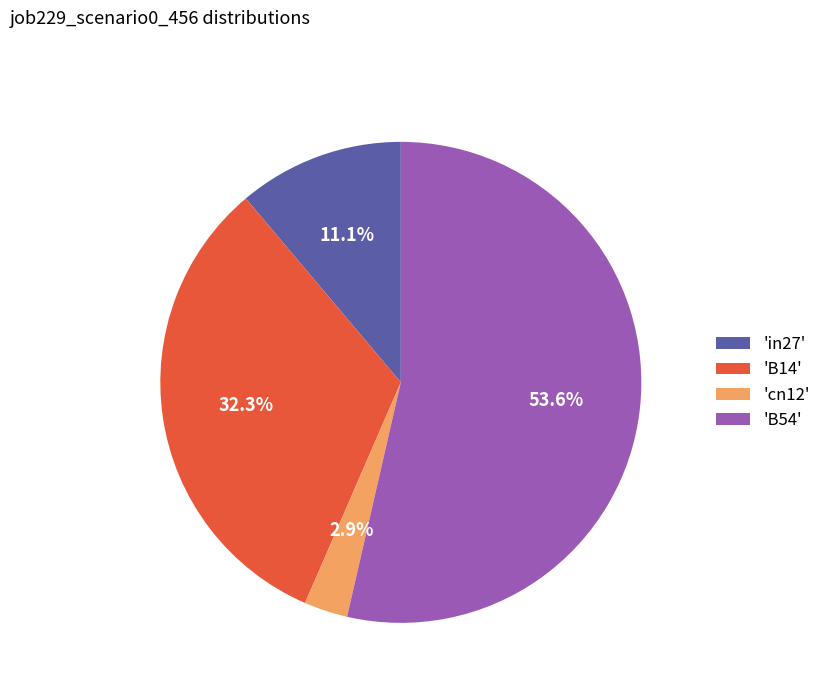

Which slice represents more than half of the pie?

'B54'